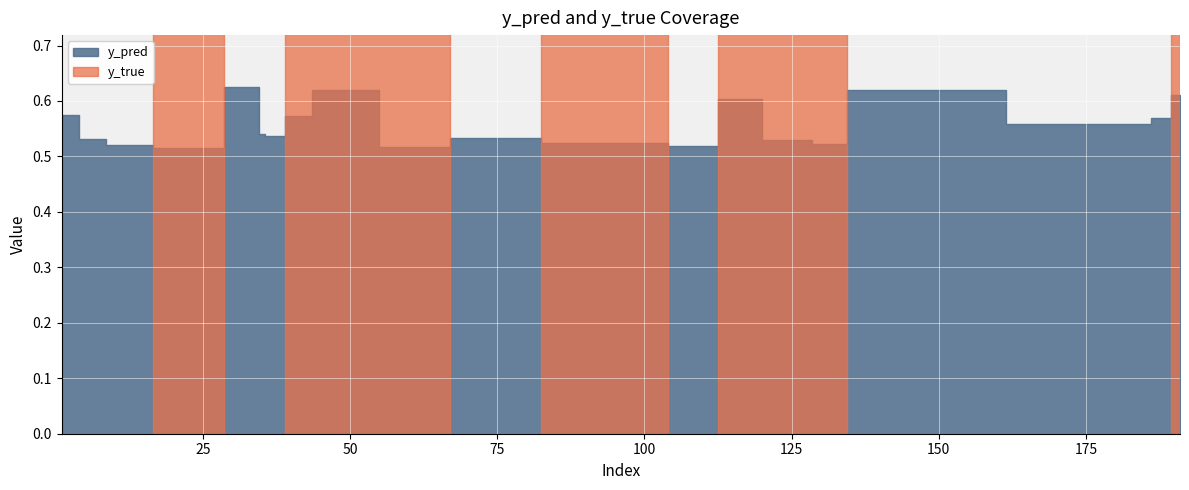

Reading left to right, list all the values displayed in this chart.

y_pred: 1=0.6	7=0.5	10=0.5	23=0.5	34=0.6	35=0.5	36=0.5	42=0.6	45=0.6	65=0.5	69=0.5	96=0.5	112=0.5	113=0.6	127=0.5	130=0.5	139=0.6	184=0.6	188=0.6	191=0.6
y_true: 1=0.0	7=0.0	10=0.0	23=1.0	34=0.0	35=0.0	36=0.0	42=1.0	45=1.0	65=1.0	69=0.0	96=1.0	112=0.0	113=1.0	127=1.0	130=1.0	139=0.0	184=0.0	188=0.0	191=1.0